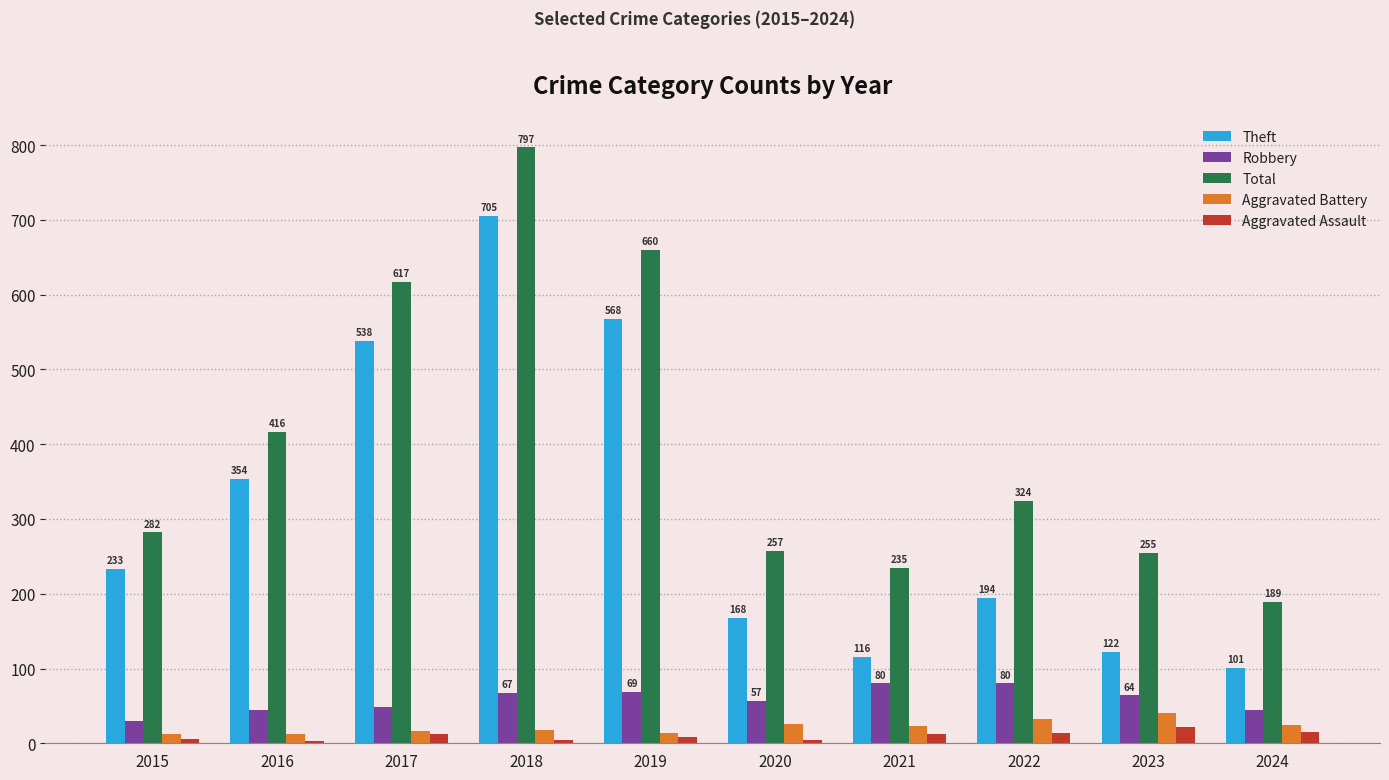

What is the sum of the Aggravated Assault values at 2017 and 2016?

15